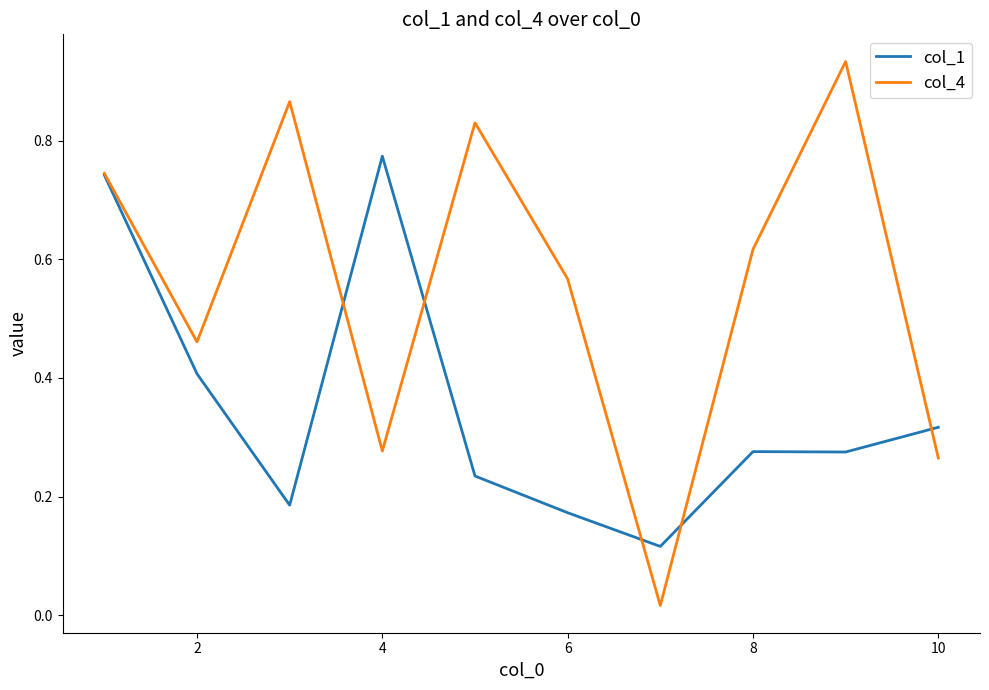

Rank the series by their average value, from lowest to highest.

col_1, col_4